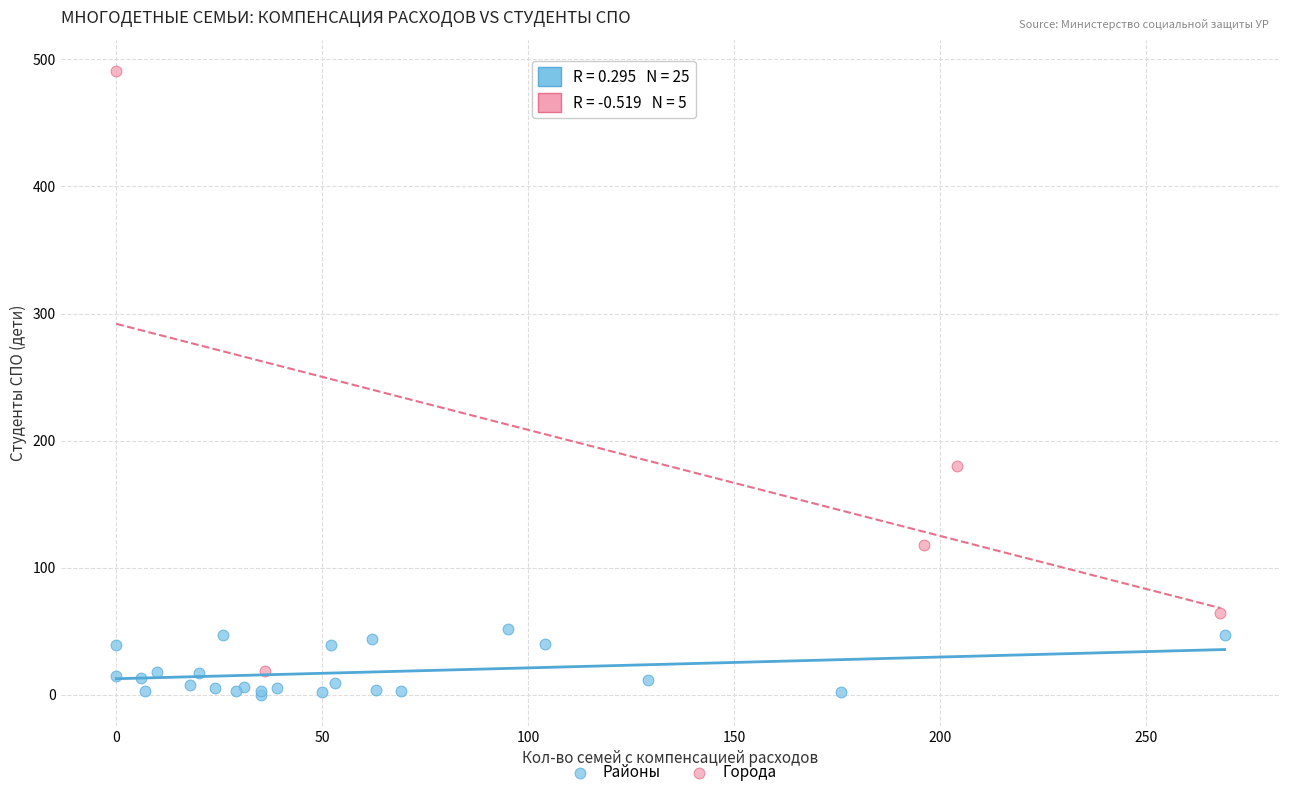

Which series has the widest spread of Y values?

Города